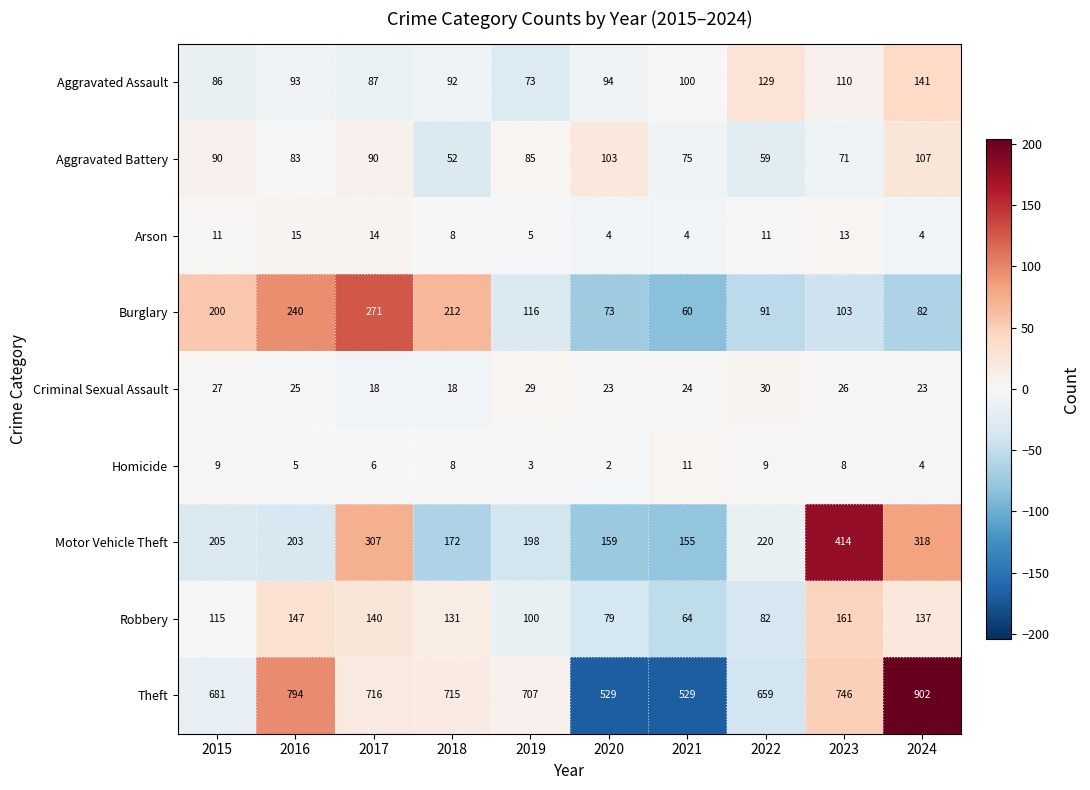

Which series has the largest total across all categories?

Theft